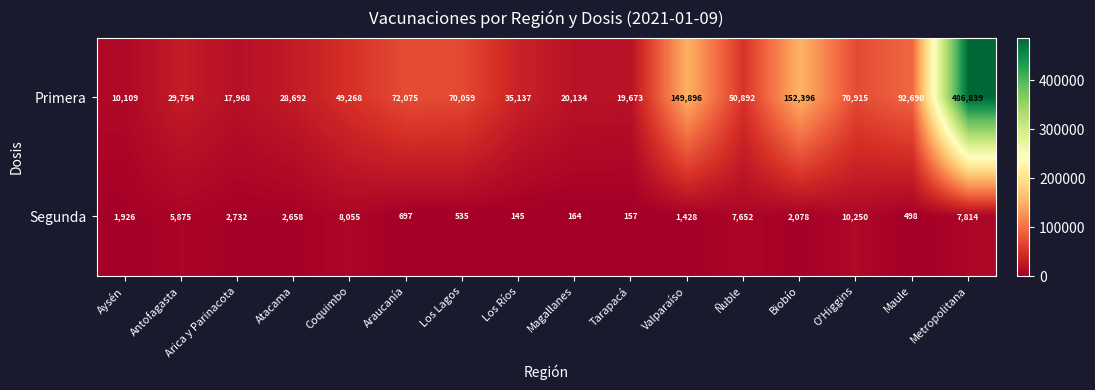

Is it true that Primera equals 70915 at O'Higgins?

True